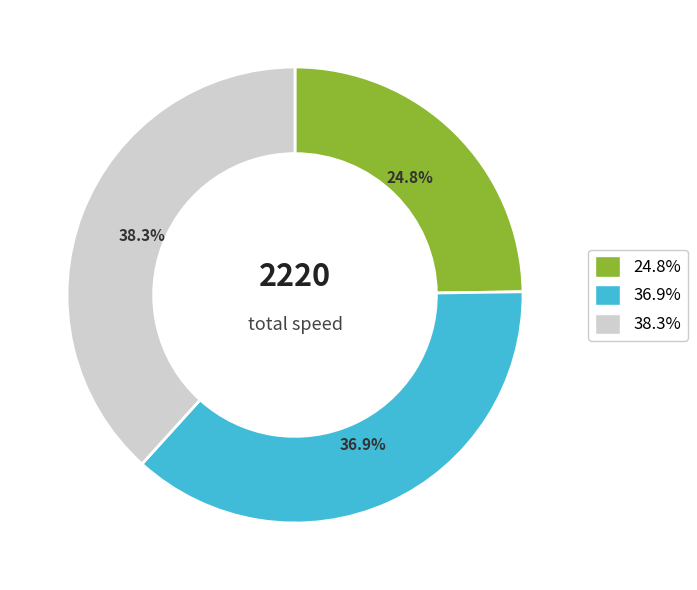

Is there any slice that represents more than half of the pie?

No